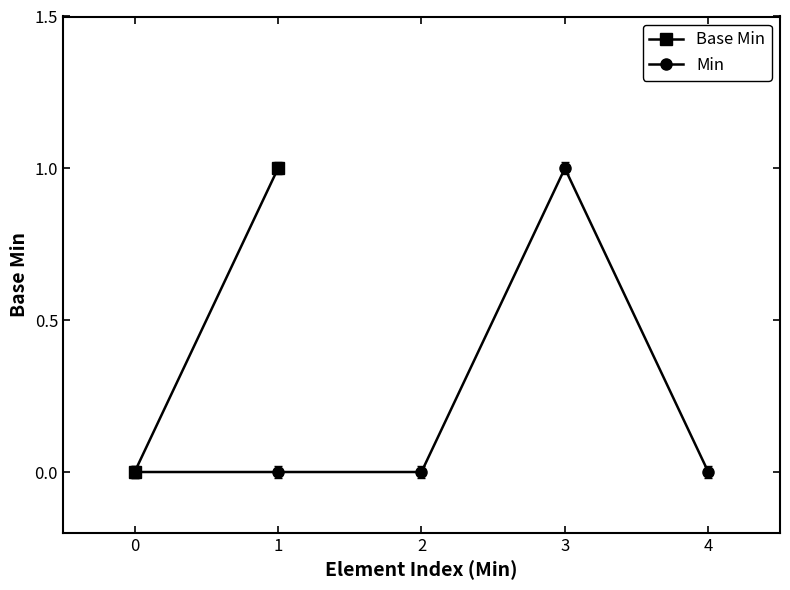

True or false: Min has more than 2 interior local peaks.

False